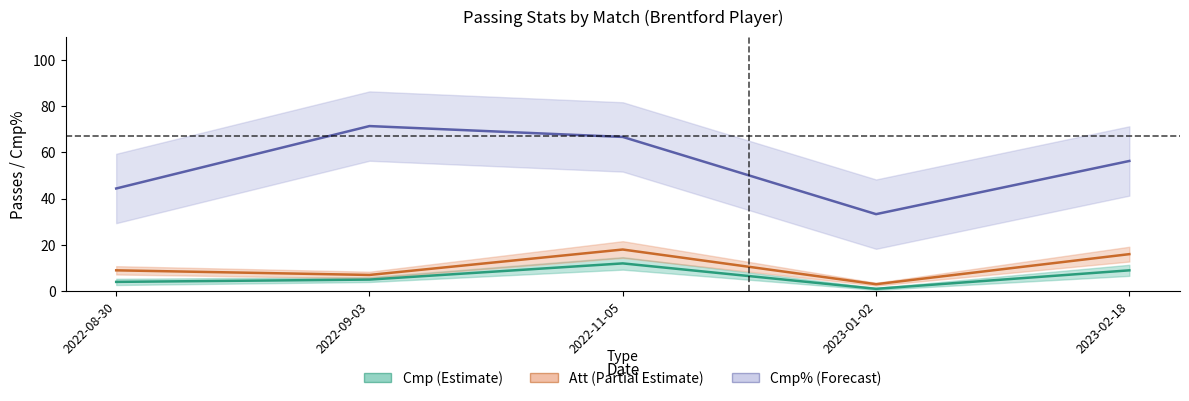

Is it true that Att (Partial Estimate) equals 3.1 at 2022-08-30?

False